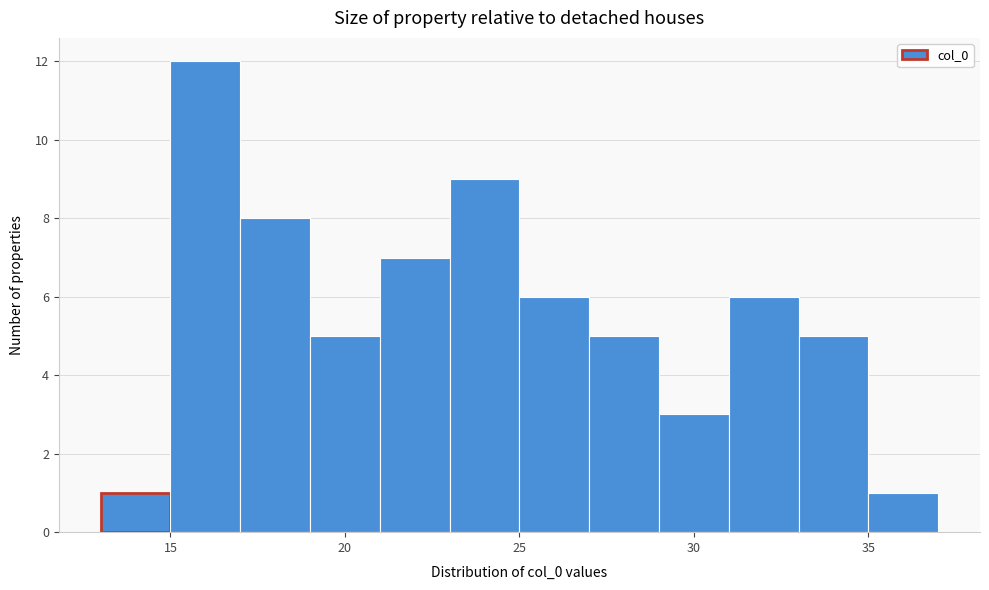

Reading left to right, list every bar in this chart as the range it spans on the x-axis followed by its height. The values are not printed on the chart, so give them approximately, as read against the axis.

13 to 15: 1
15 to 17: 12
17 to 19: 8
19 to 21: 5
21 to 23: 7
23 to 25: 9
25 to 27: 6
27 to 29: 5
29 to 31: 3
31 to 33: 6
33 to 35: 5
35 to 37: 1